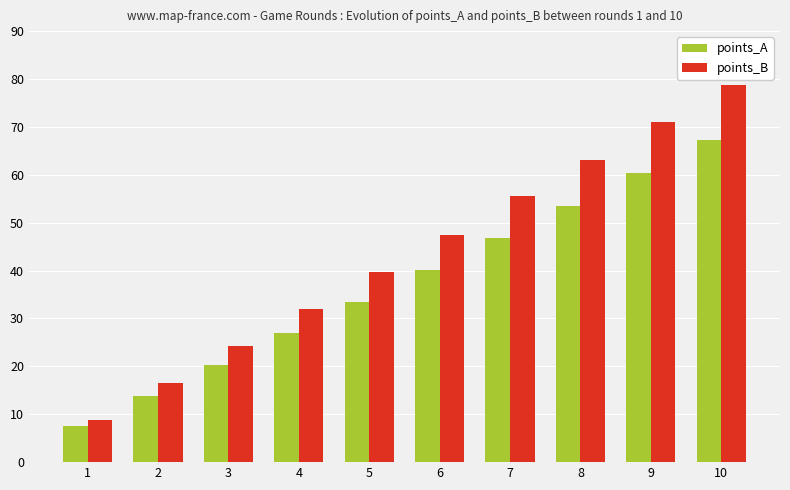

What is the greatest value displayed?

78.8